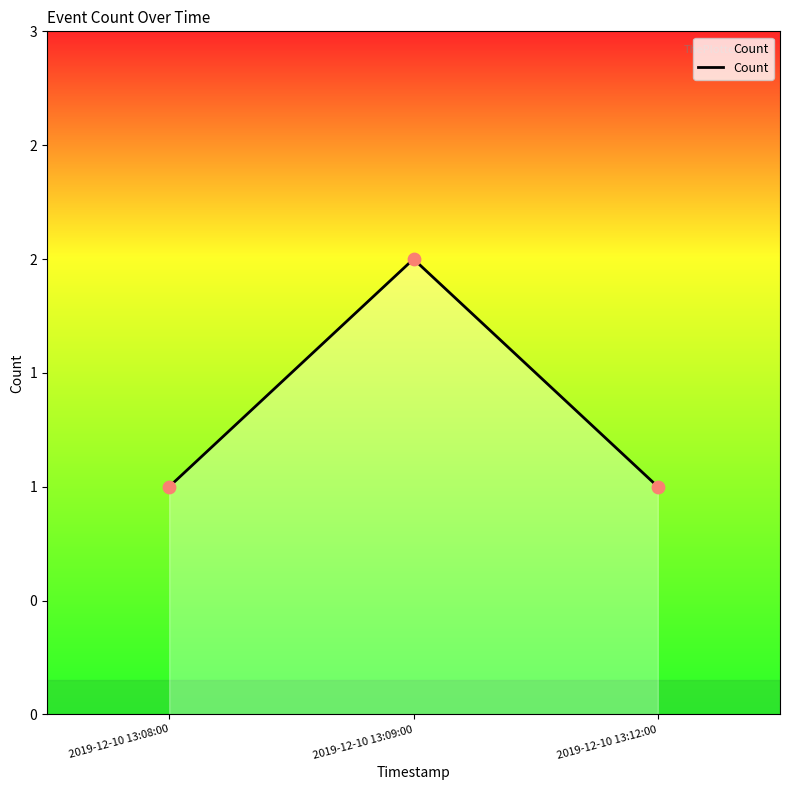

What is the change in value from 2019-12-10 13:09:00 to 2019-12-10 13:12:00?

-1